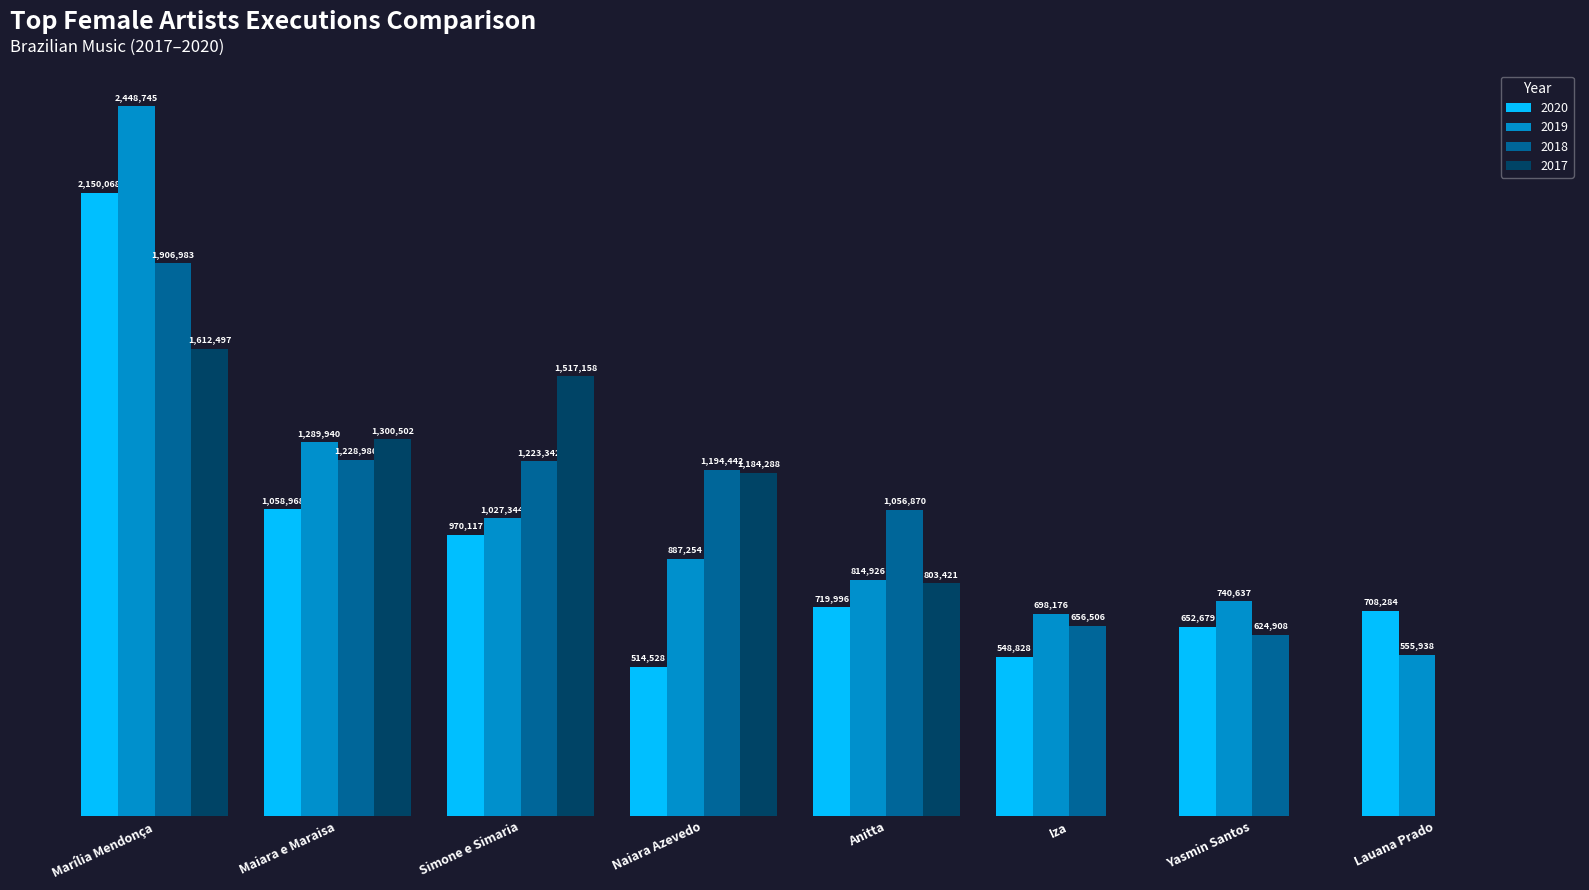

Does the chart contain stacked bars?

No